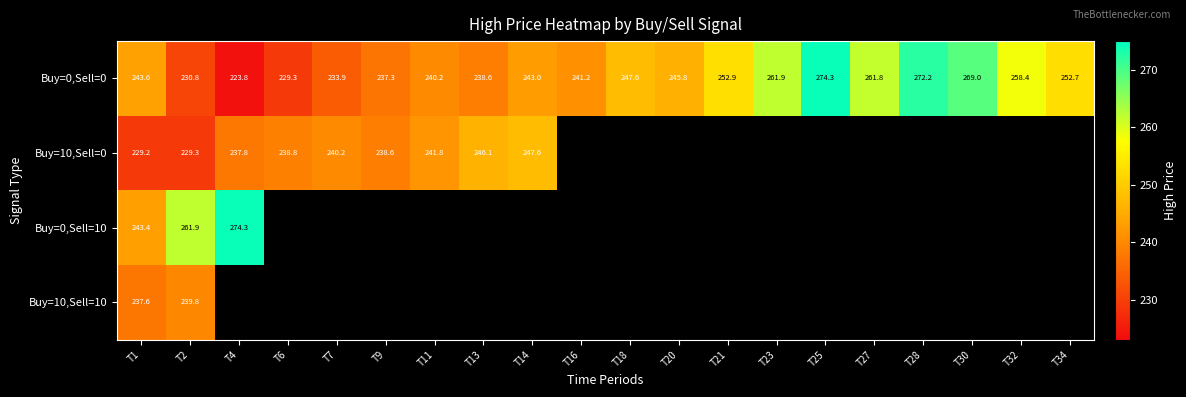

Which category has the lowest value in the Buy=0,Sell=0 series?

T4